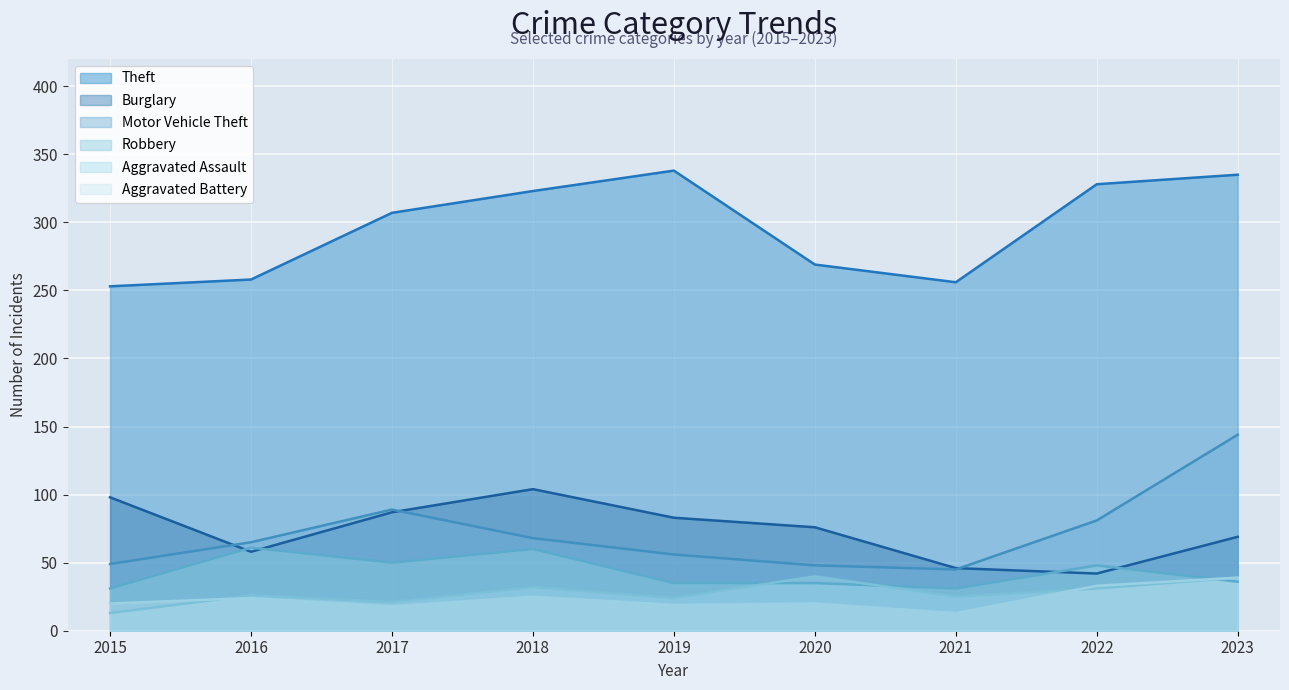

The value of Aggravated Assault at 2015 is 7. True or false?

False